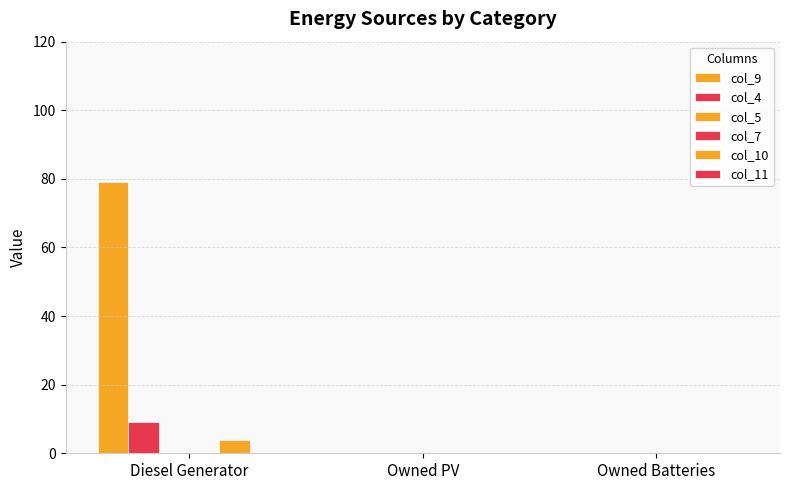

What are all the series names shown in the legend?

col_9, col_4, col_5, col_7, col_10, col_11